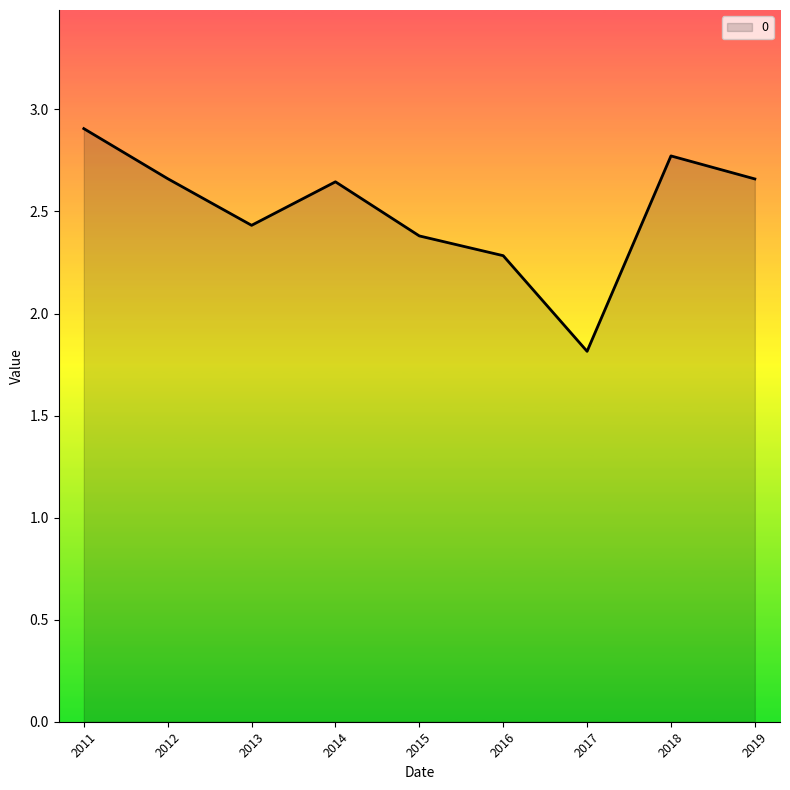

Where does the data first go above 2?

2011